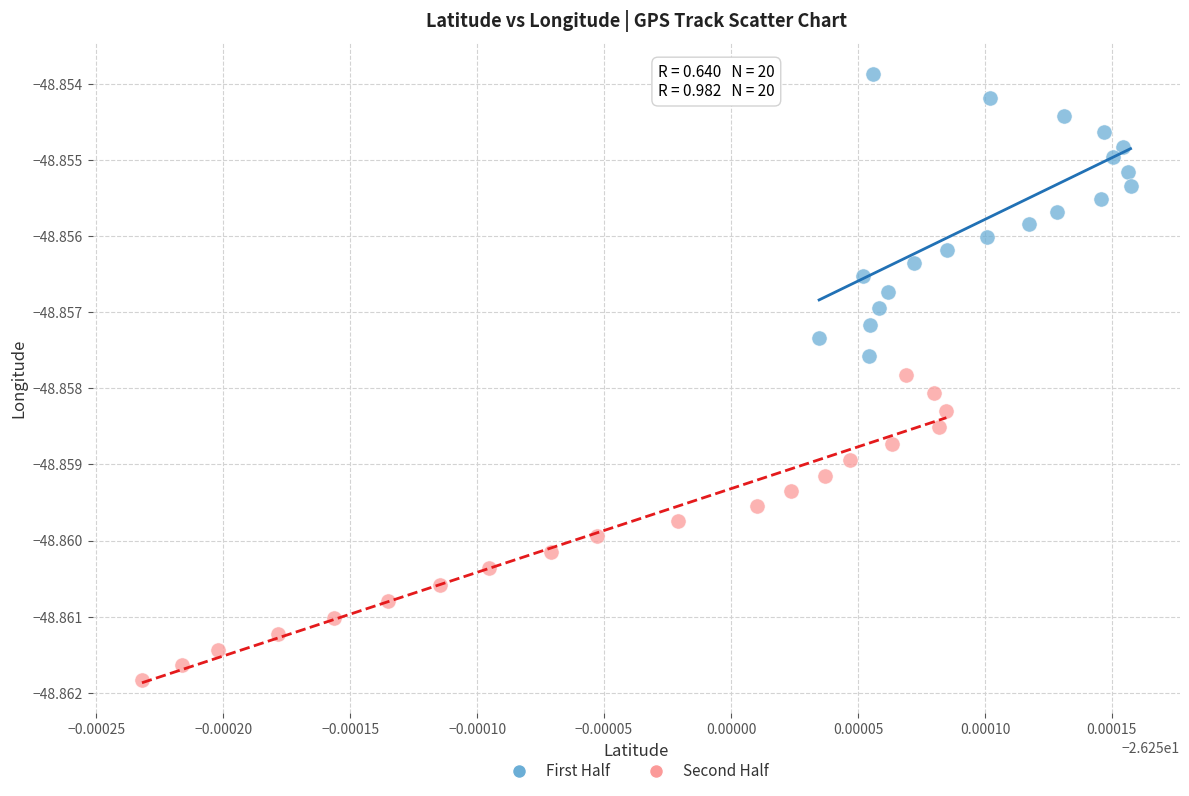

Which series has the widest spread of Y values?

Second Half